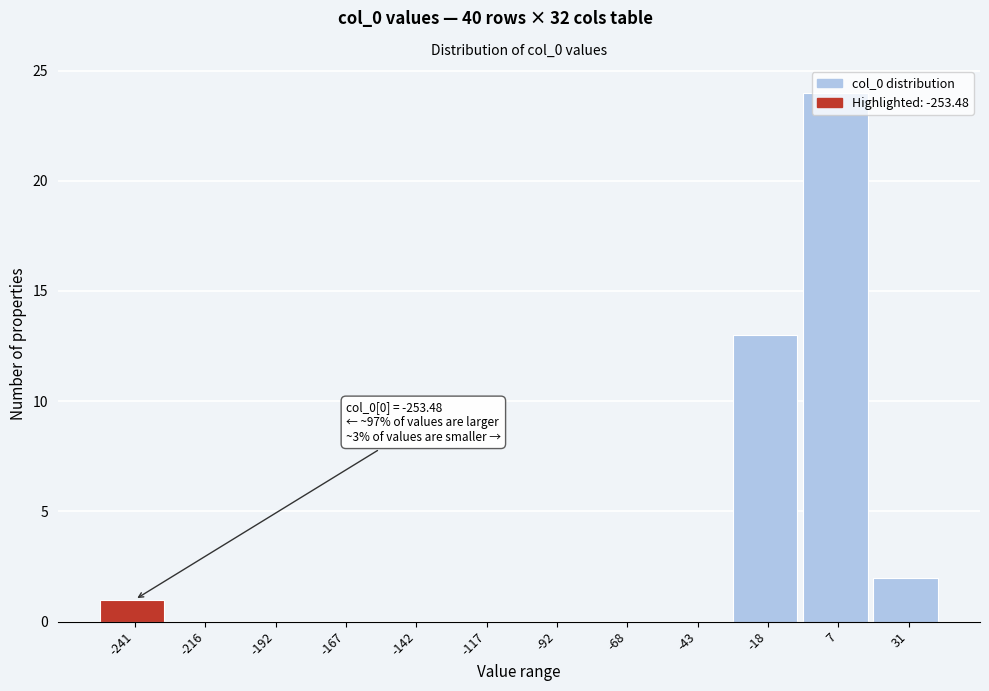

Which range on the x-axis has the tallest bar?

-5 to 20